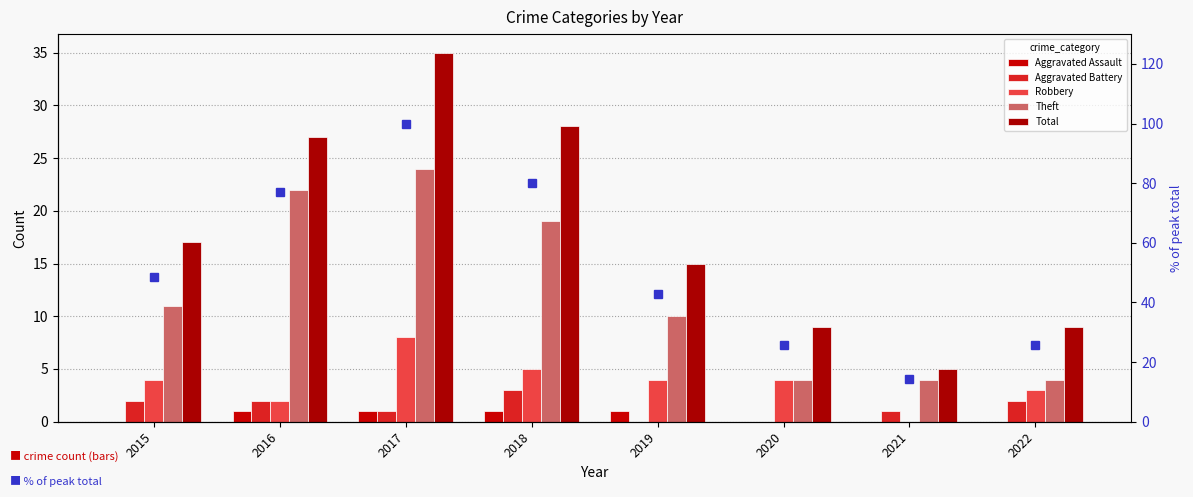

Which series has the largest range (max minus min)?

% of peak total